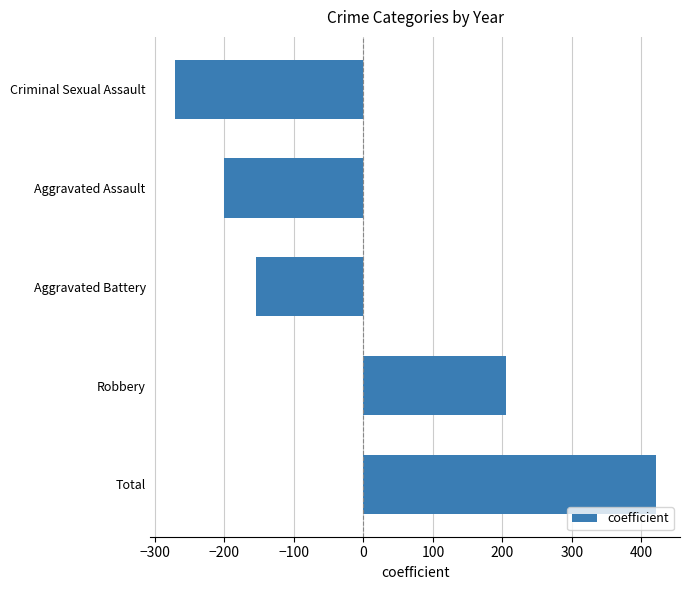

List the labels in order of value, largest first.

Total, Robbery, Aggravated Battery, Aggravated Assault, Criminal Sexual Assault